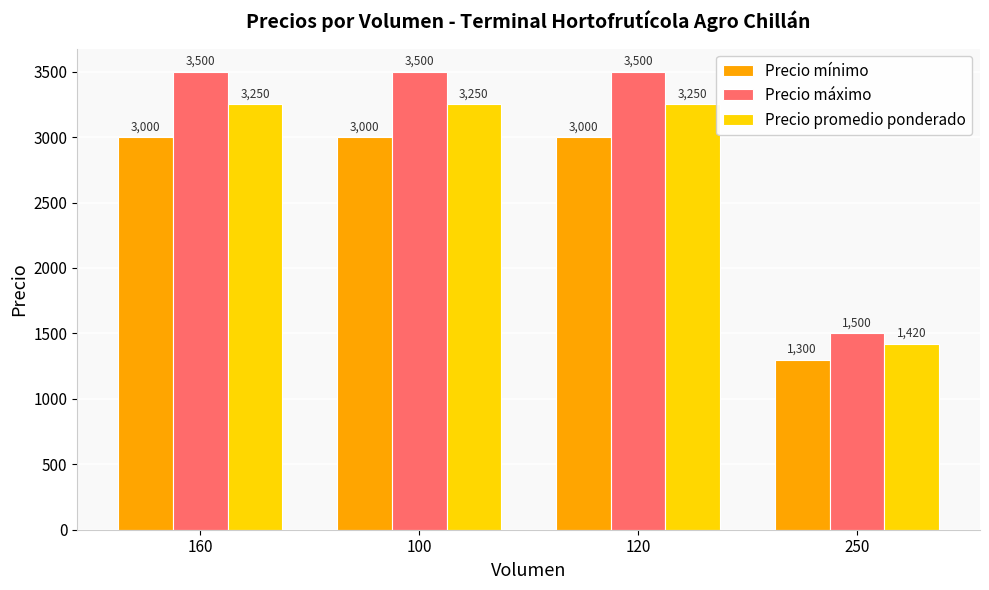

The value of Precio mínimo at 250 is 450. True or false?

False